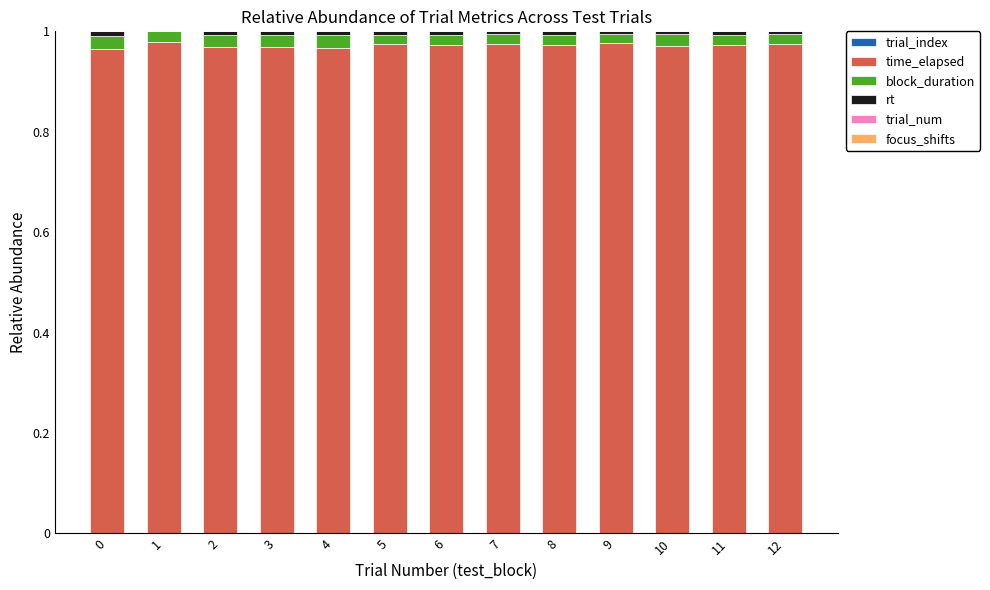

How many distinct data groups are displayed?

5